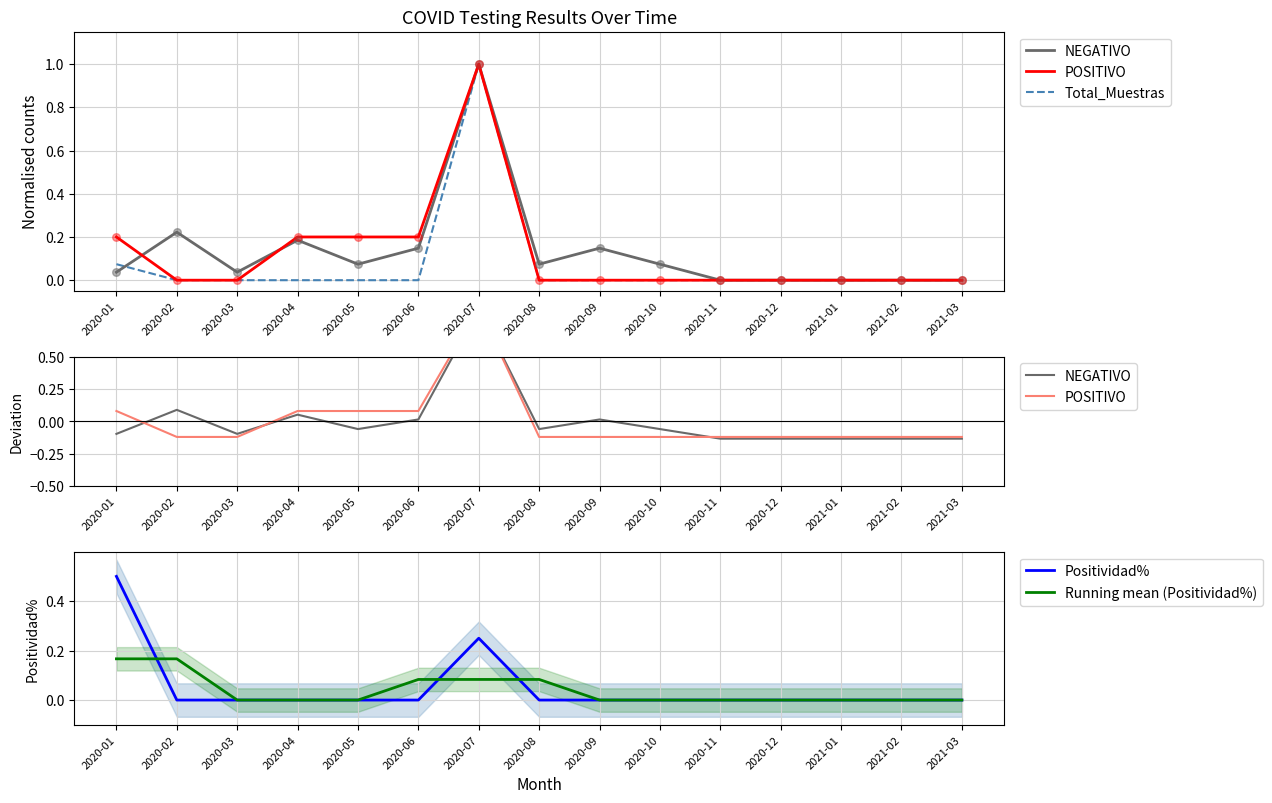

What are all the series names shown in the legend?

NEGATIVO, POSITIVO, Total_Muestras, Positividad%, Running mean (Positividad%)